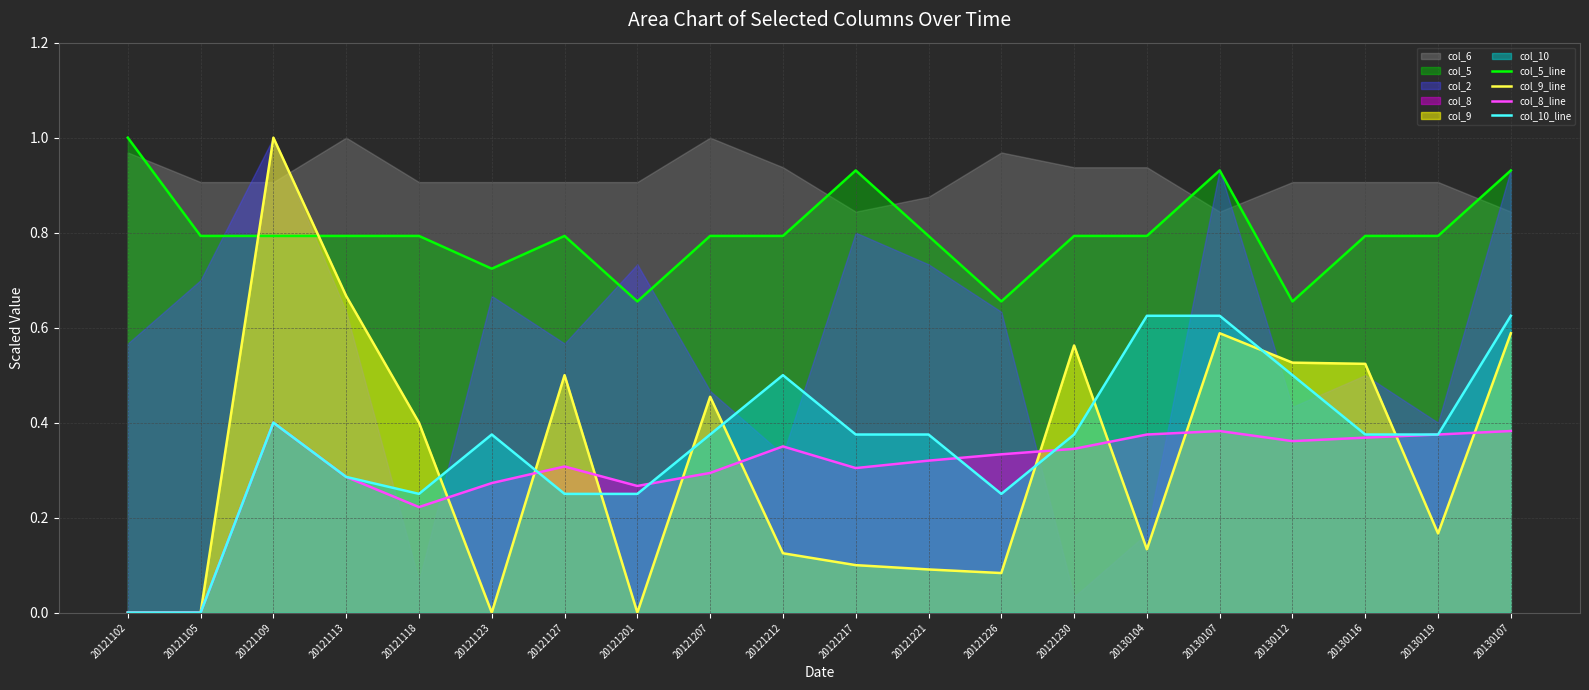

At which category does col_5_line reach its first local valley?

20121123